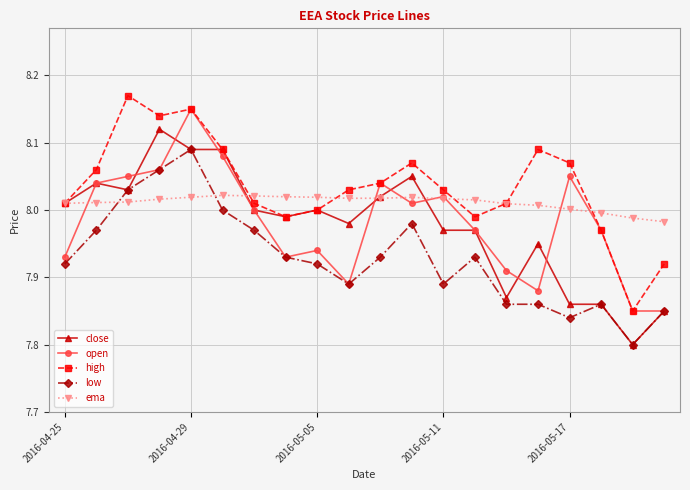

Which series has the largest total across all categories?

high